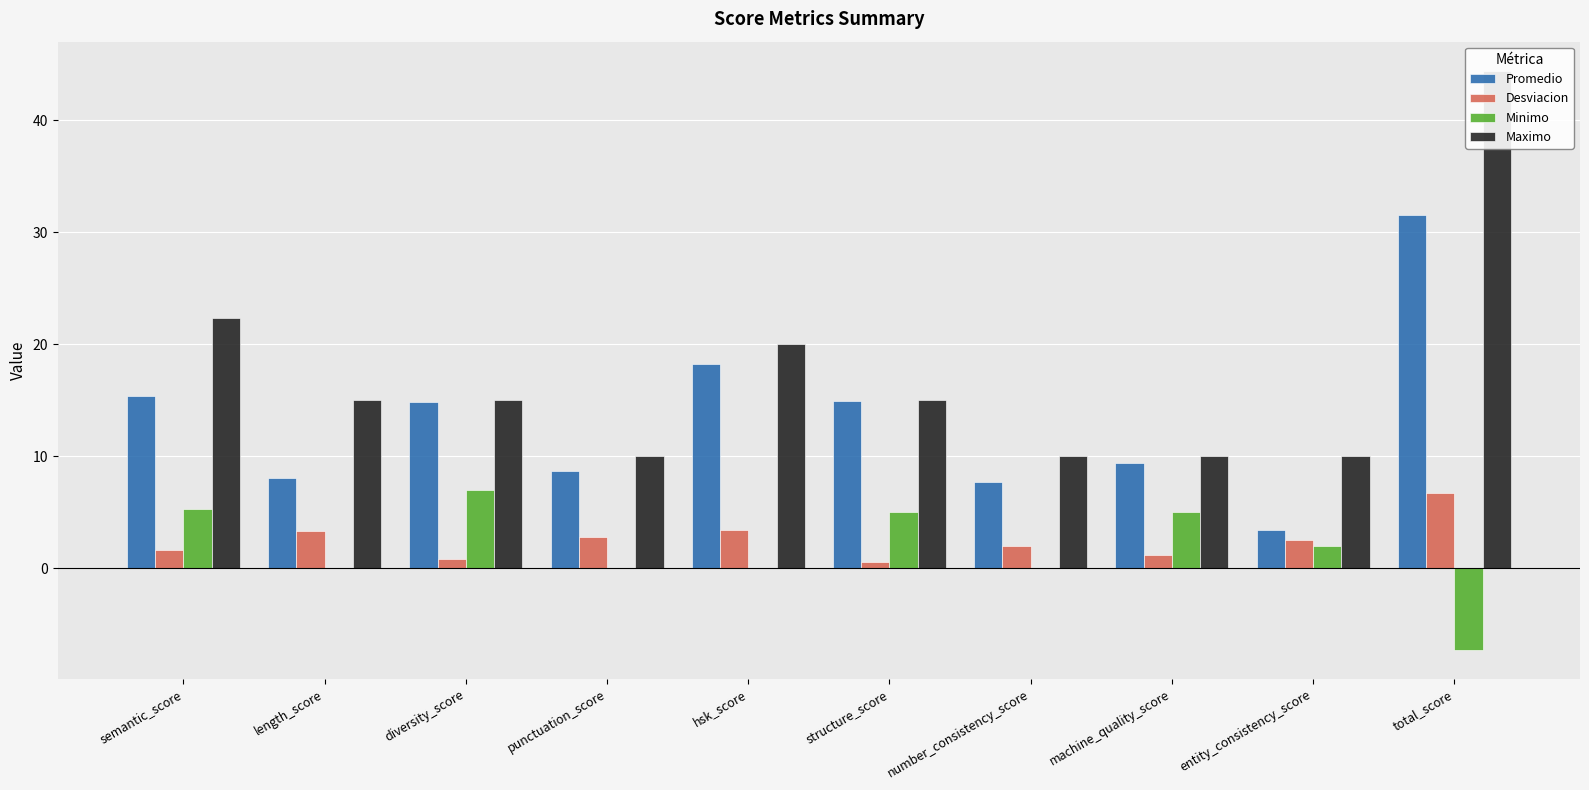

What are all the series names shown in the legend?

Promedio, Desviacion, Minimo, Maximo